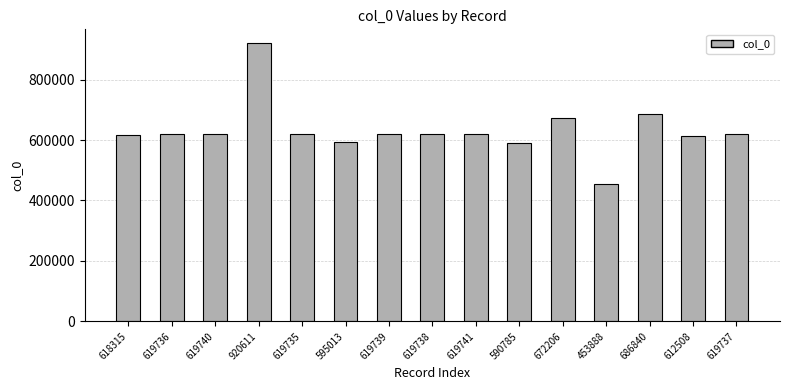

What is the average value?

632555